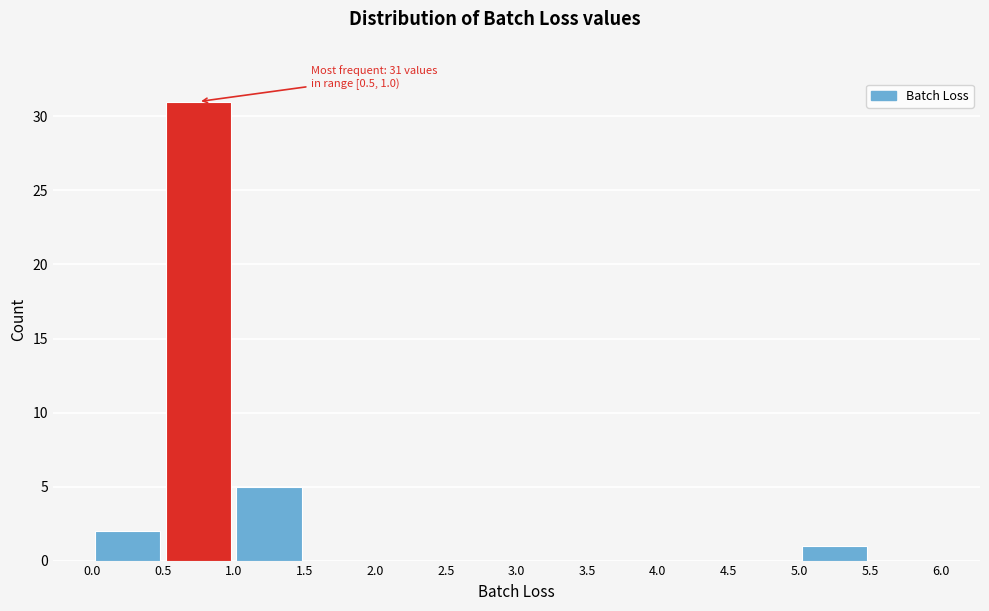

Over which range of the x-axis is the bar tallest?

0.5 to 1.0